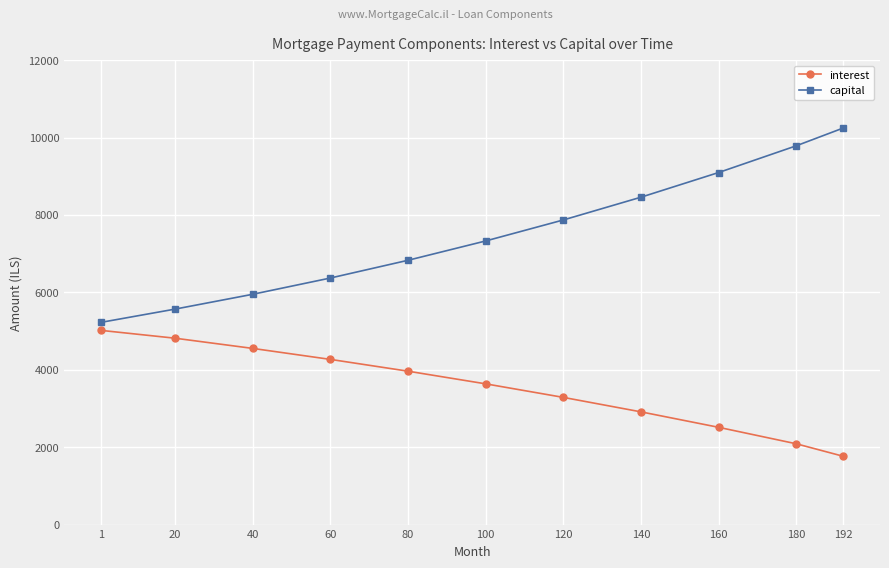

What is the value of the capital point at the 10th from the left?

9786.8